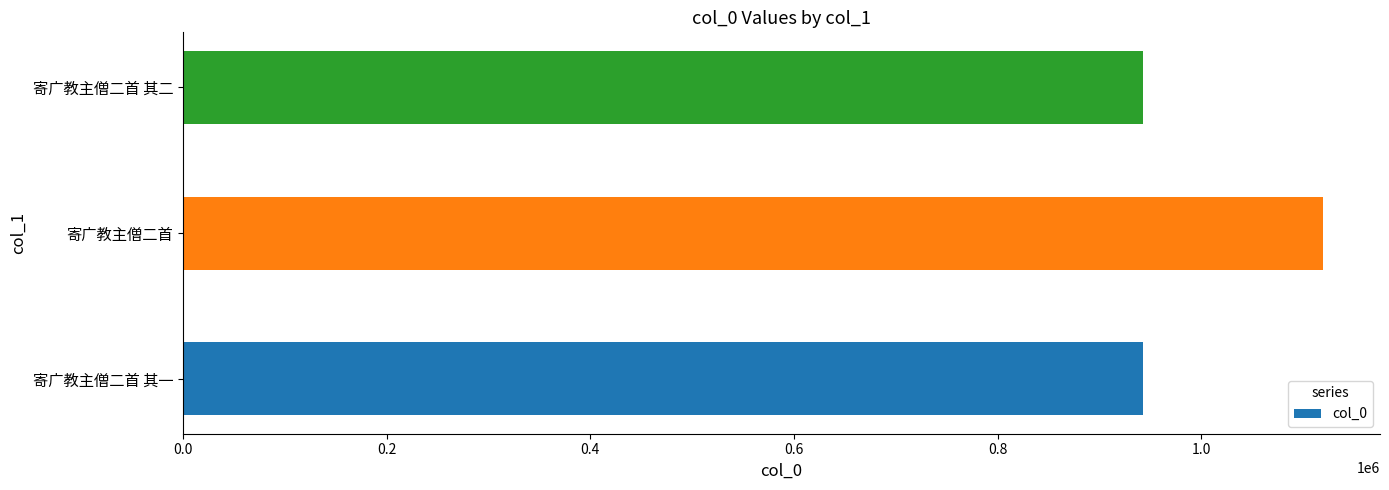

Where is the data nearest to the value 1031144?

寄广教主僧二首 其一